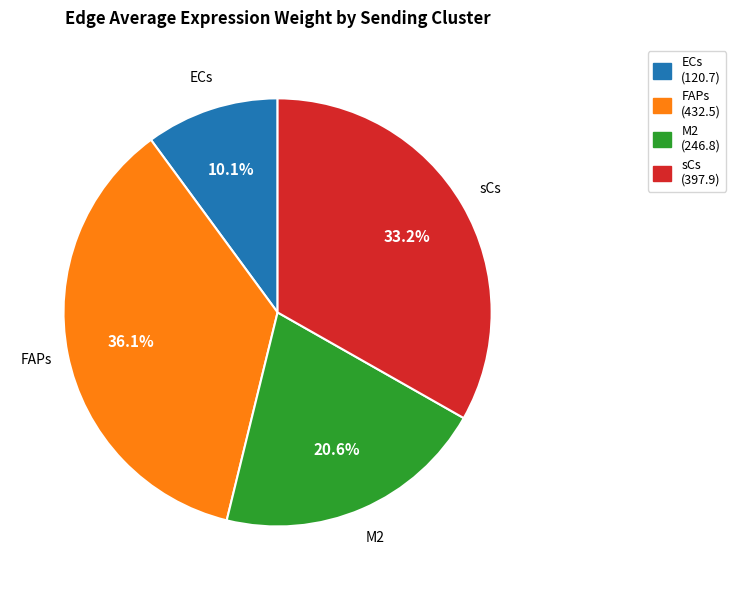

Between FAPs and sCs, which is larger?

FAPs